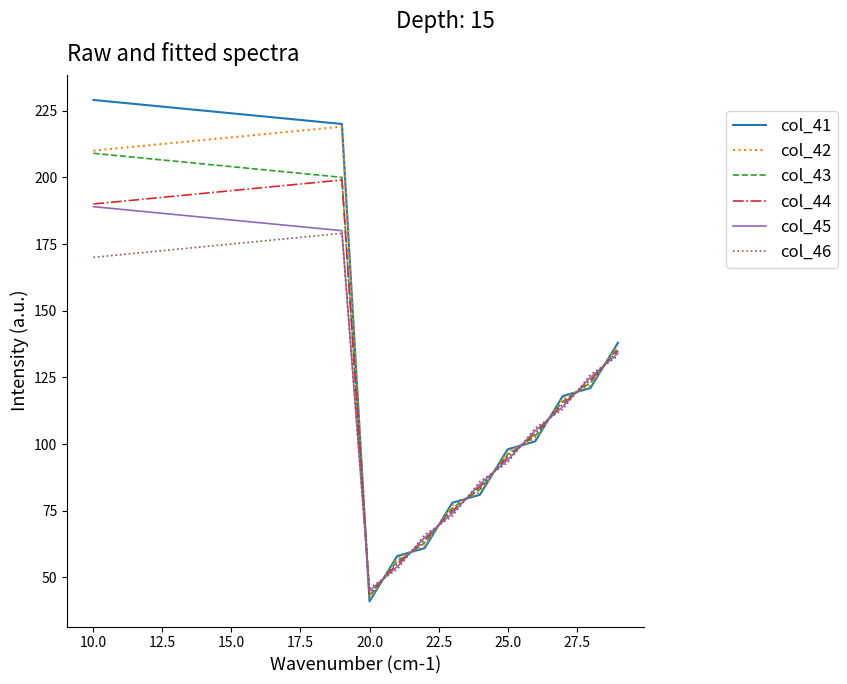

After their last crossing, which series has the higher values: col_46 or col_41?

col_41